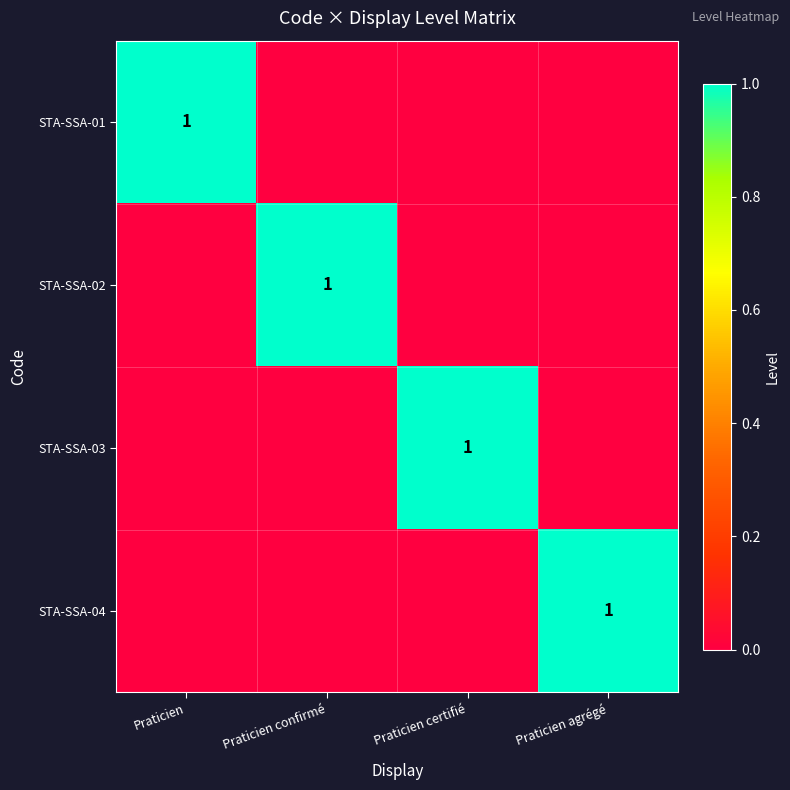

Is it true that STA-SSA-04 equals 1 at Praticien agrégé?

True